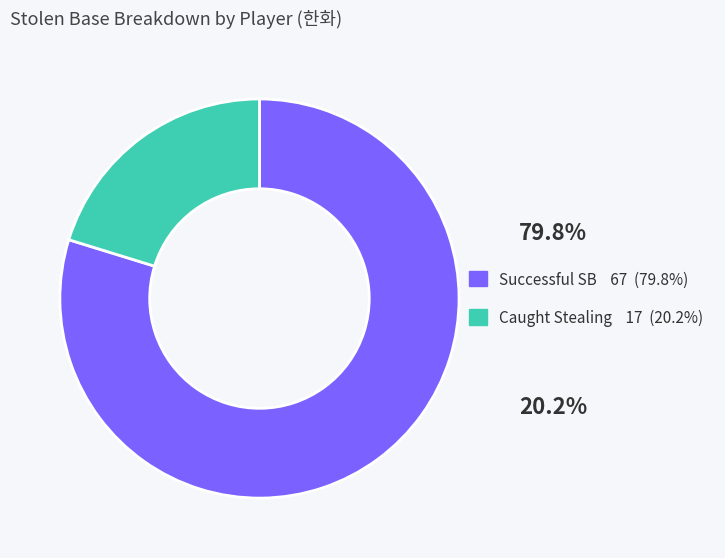

Is there any slice that represents more than half of the pie?

Yes